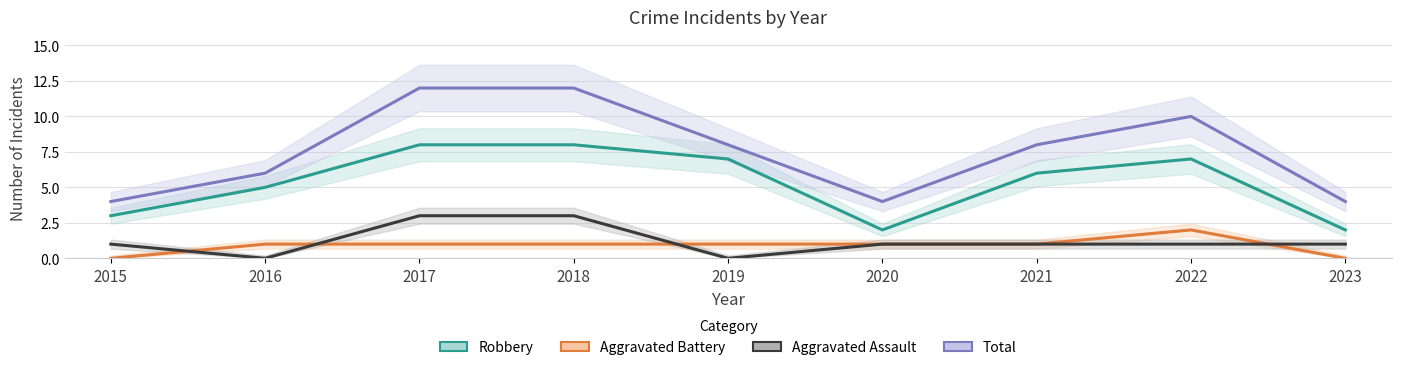

True or false: Total and Aggravated Assault cross at least once.

False